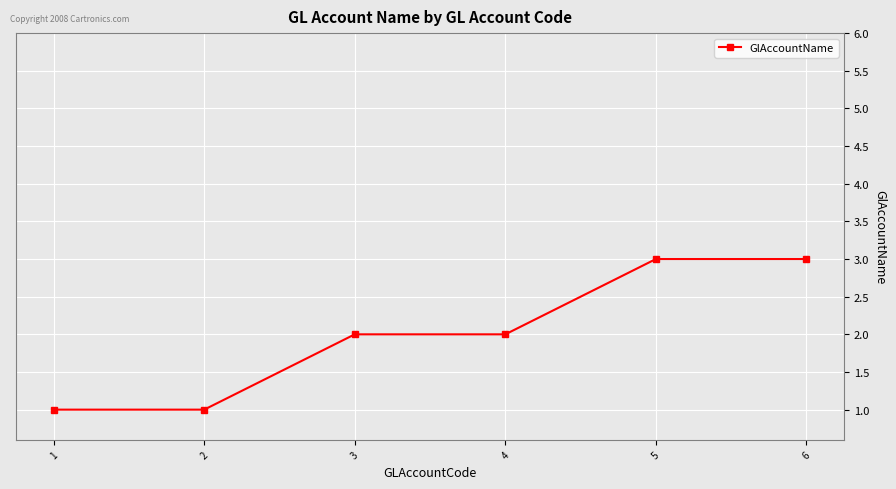

True or false: the data has more than 2 interior local peaks.

False